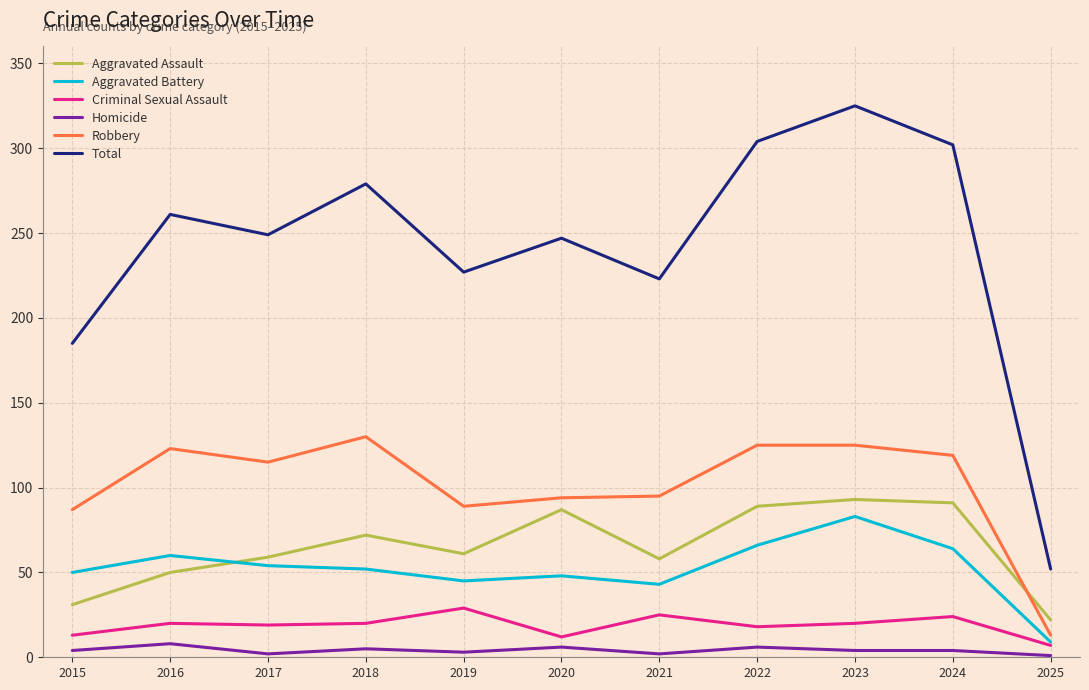

Is the value of Aggravated Battery at 2016 greater than the value of Robbery at 2018?

No